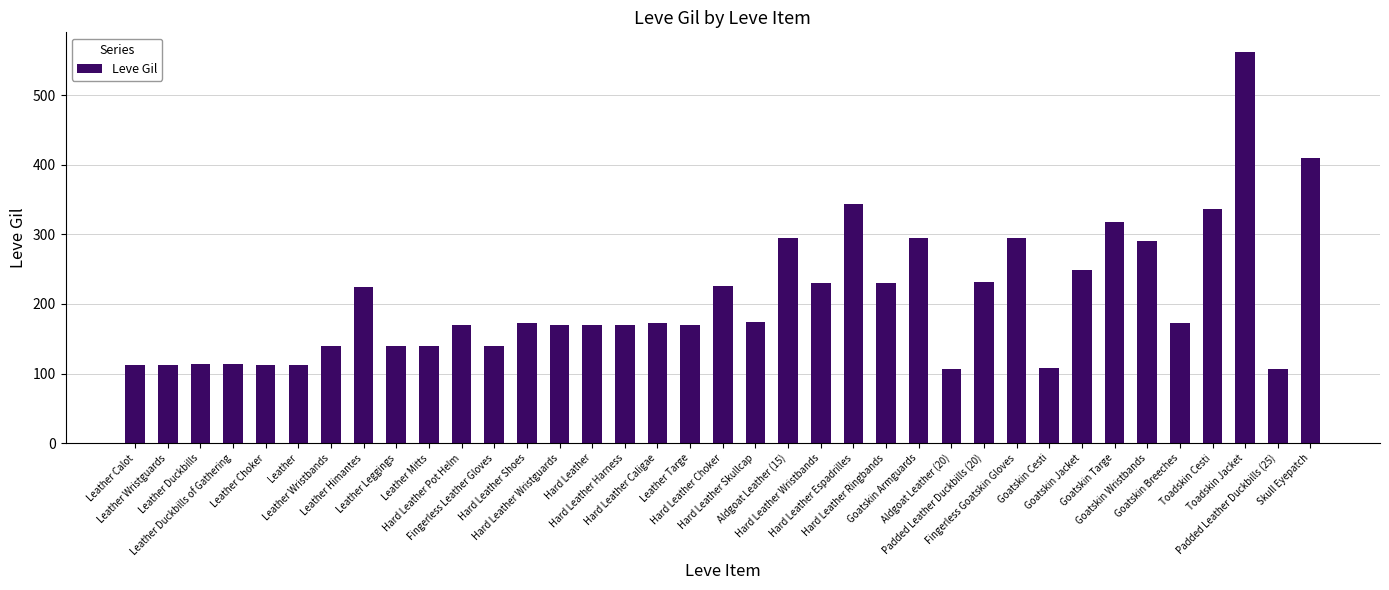

What is the value of the 5th bar from the left?

112